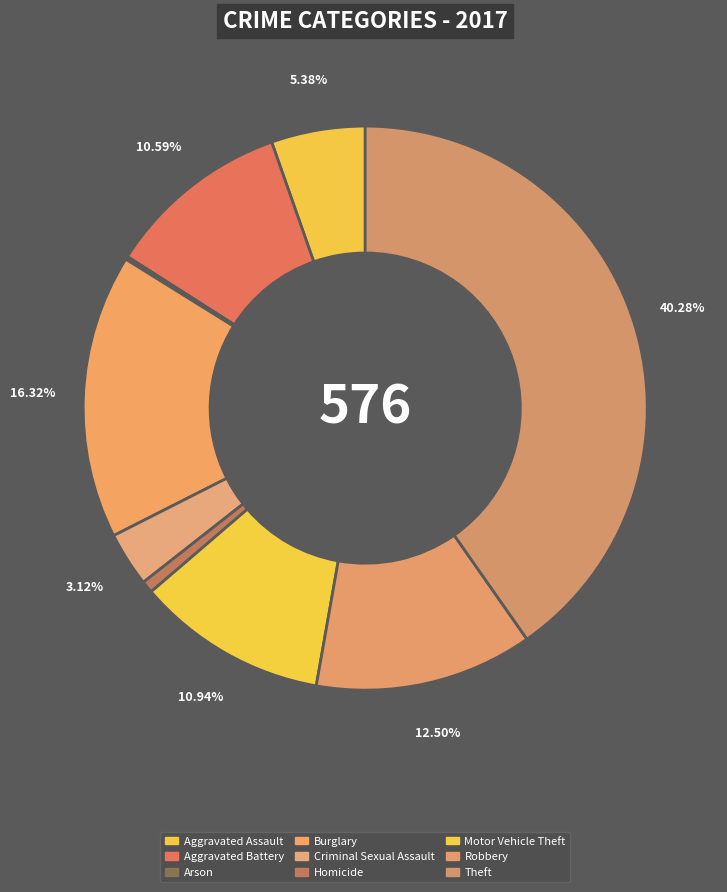

Which has a higher value, Homicide or Theft?

Theft